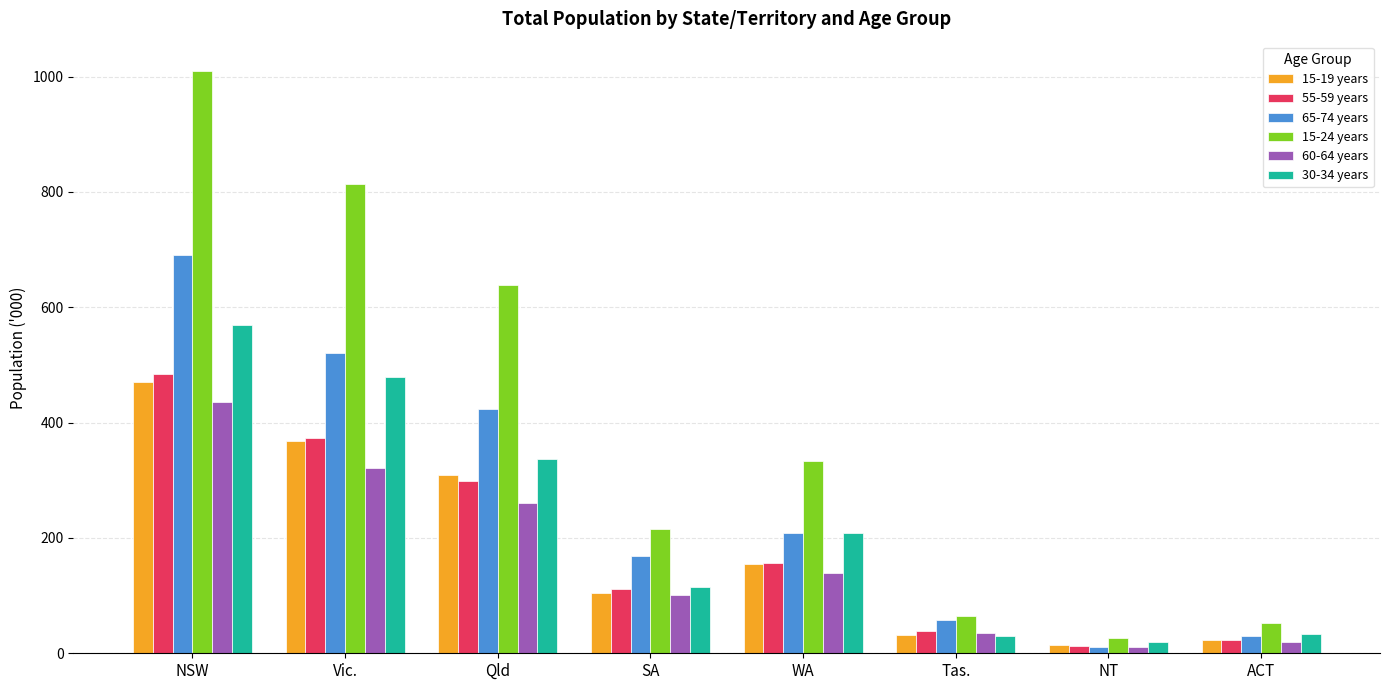

Does the chart contain stacked bars?

No